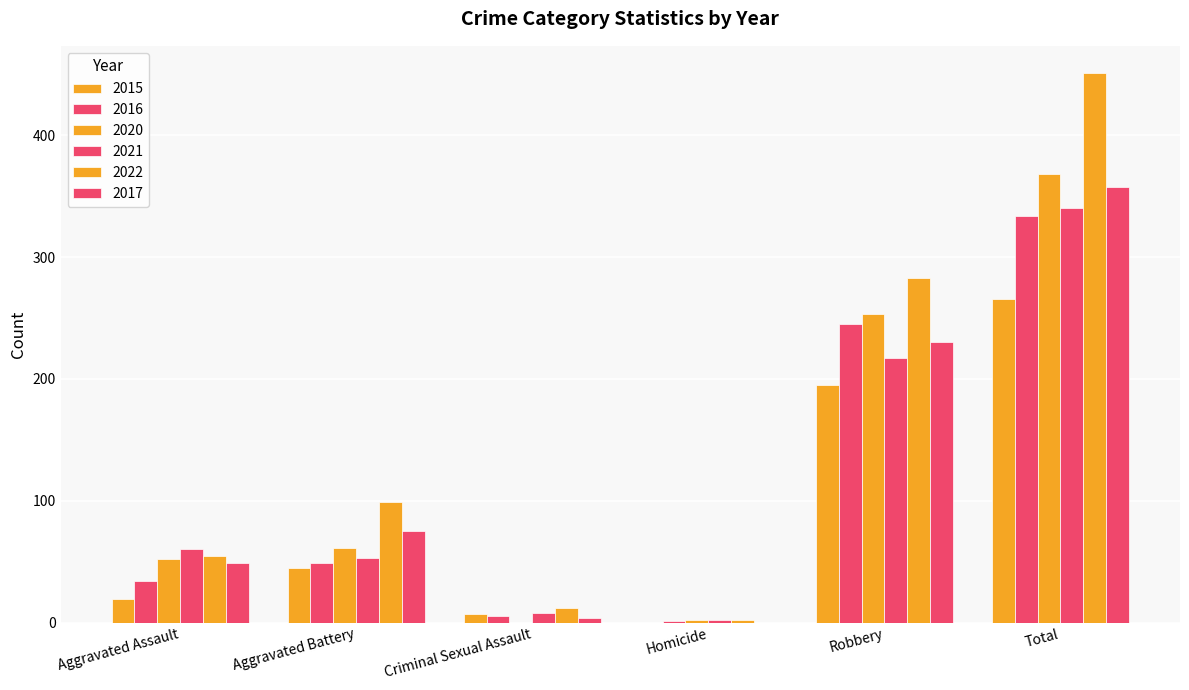

At Homicide, list the series in order from largest to smallest.

2020, 2021, 2022, 2016, 2015, 2017